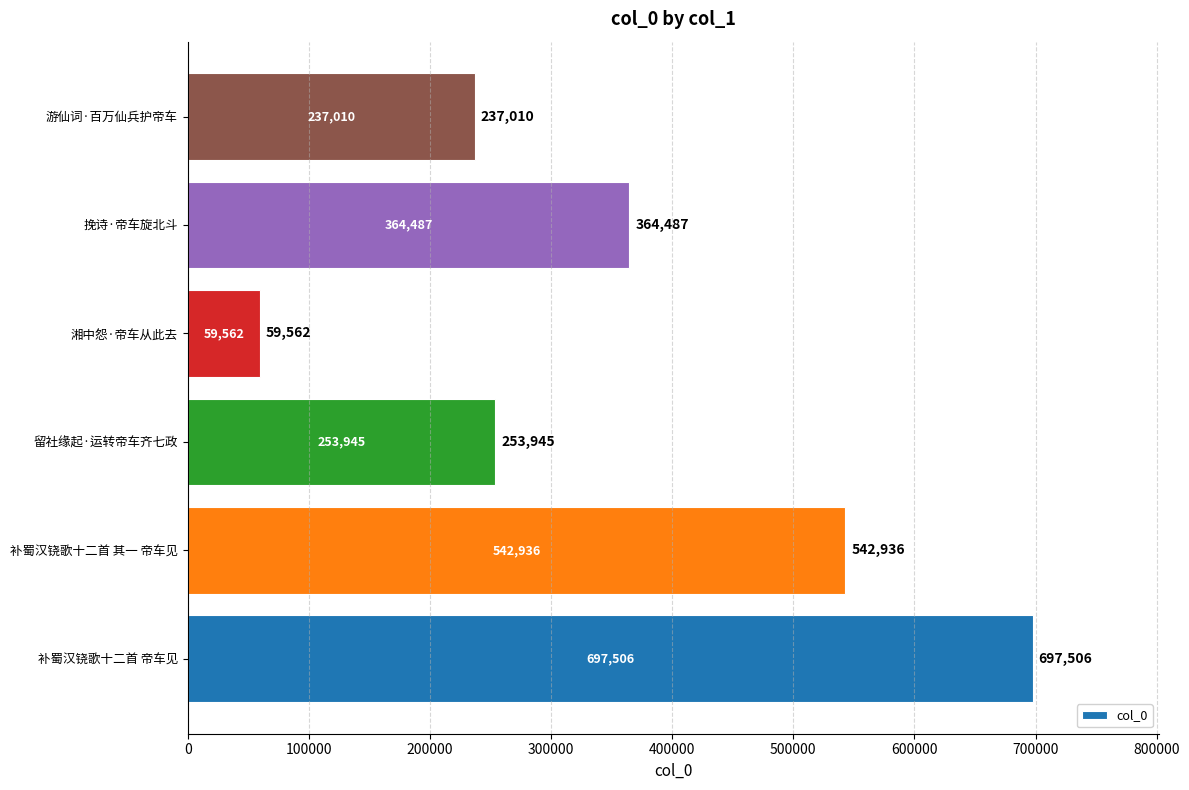

What is the change in value from 补蜀汉铙歌十二首 帝车见 to 补蜀汉铙歌十二首 其一 帝车见?

-154570